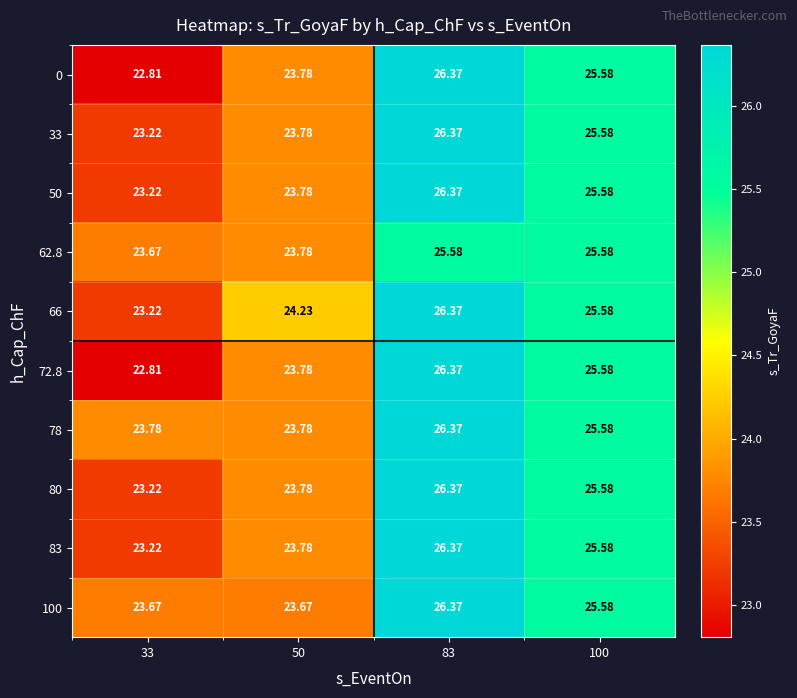

What is the minimum value for 100?

23.7